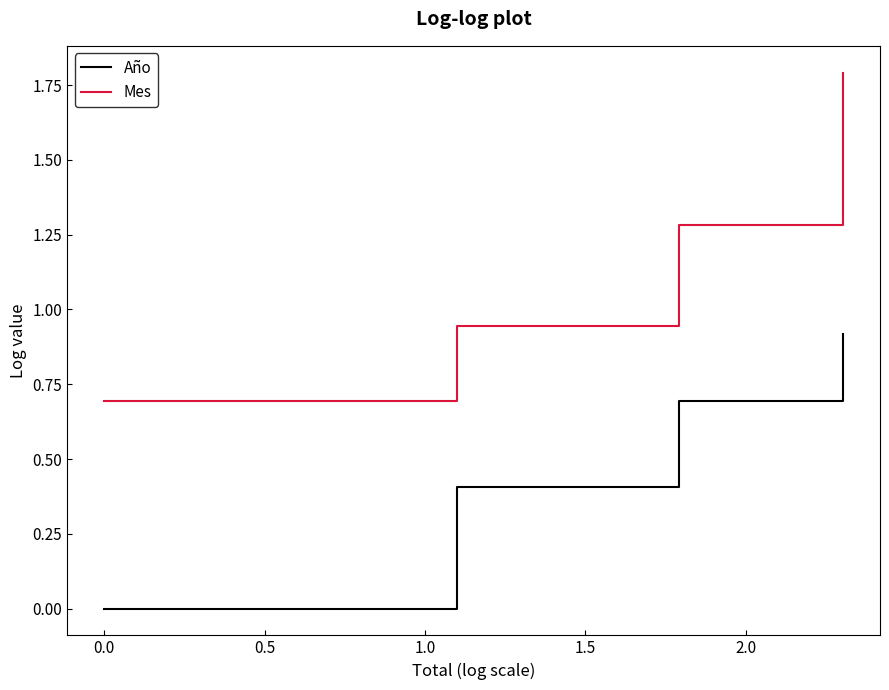

True or false: Año has more than 2 points higher than both neighbors.

False